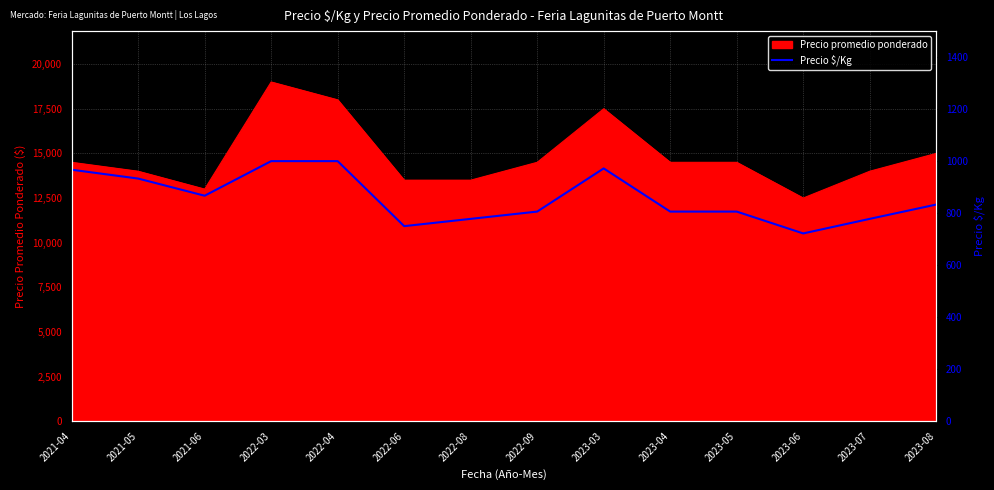

Reading left to right, list all the values displayed in this chart.

2021-04=967	2021-05=933	2021-06=867	2022-03=1000	2022-04=1000	2022-06=750	2022-08=778	2022-09=806	2023-03=972	2023-04=806	2023-05=806	2023-06=722	2023-07=778	2023-08=833